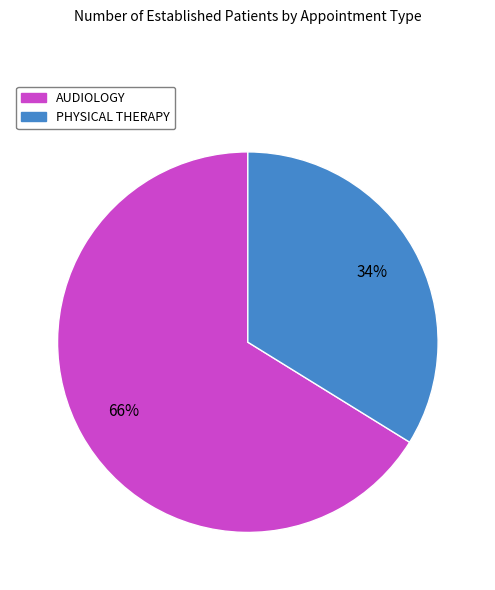

To the nearest percent, what is the combined percentage of PHYSICAL THERAPY and AUDIOLOGY?

100%